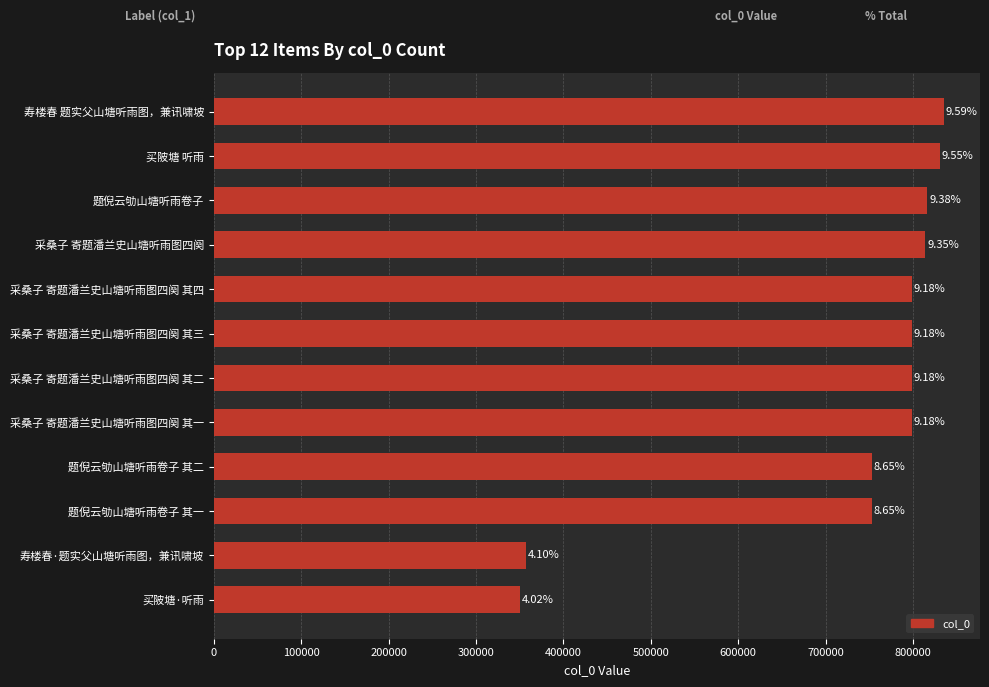

How many bars are there in total?

12